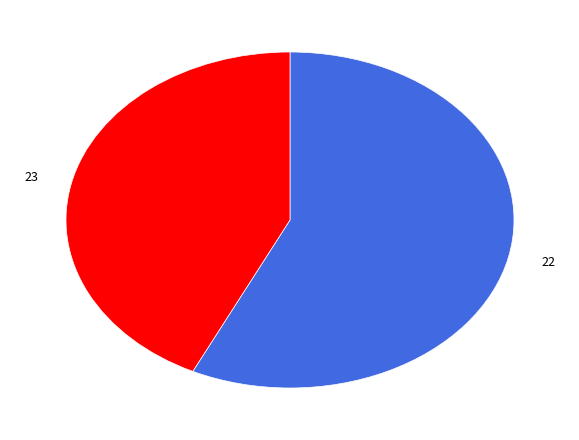

Is there any slice that represents more than half of the pie?

Yes